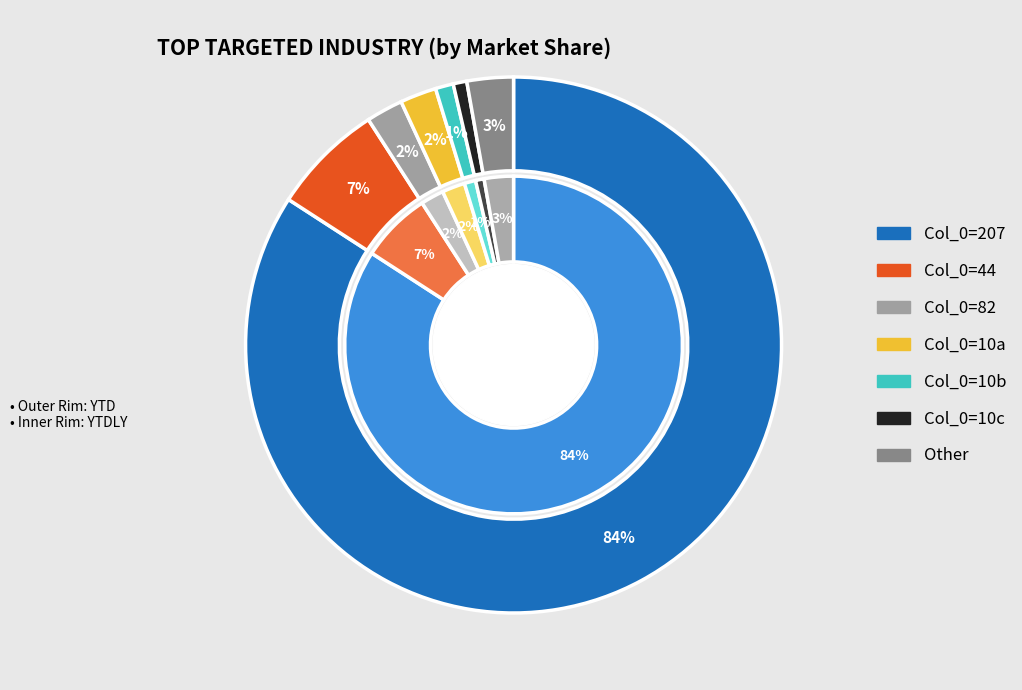

What is the change in value from 6 to 5?

-17